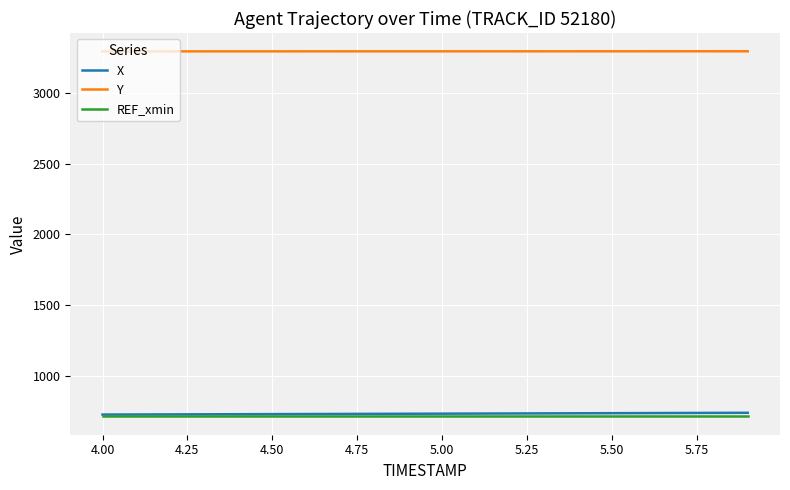

What is the maximum value shown in the chart?

3297.8